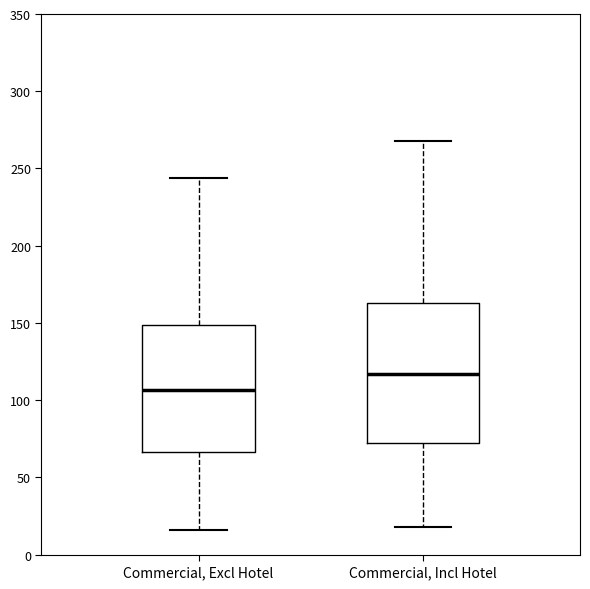

Where is the lower edge of the box for Commercial, Incl Hotel on the y-axis? The values are not printed on the chart, so give them approximately, as read against the axis.

75